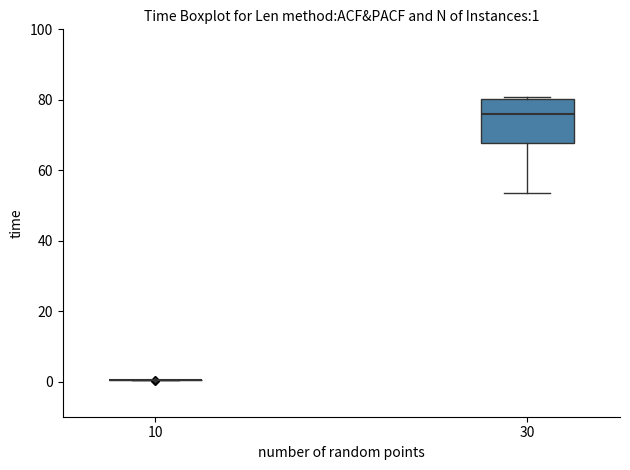

Comparing the boxes themselves (not the whiskers), which one is the tallest?

30